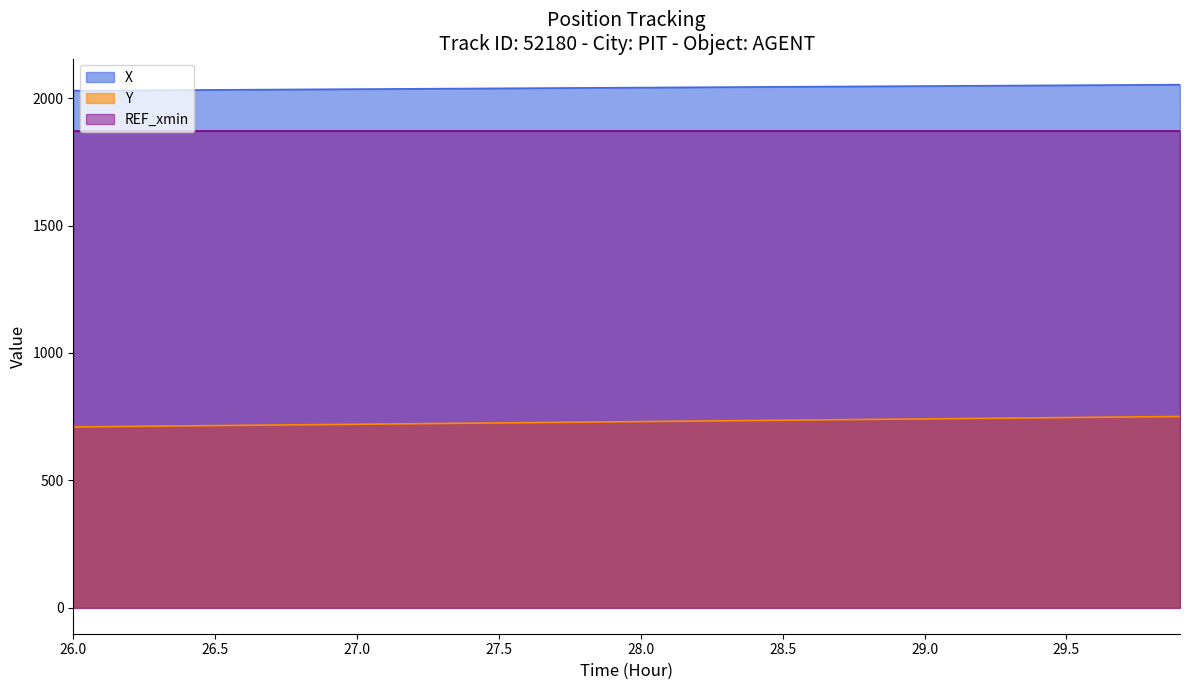

How many categories are shown in the chart?

40